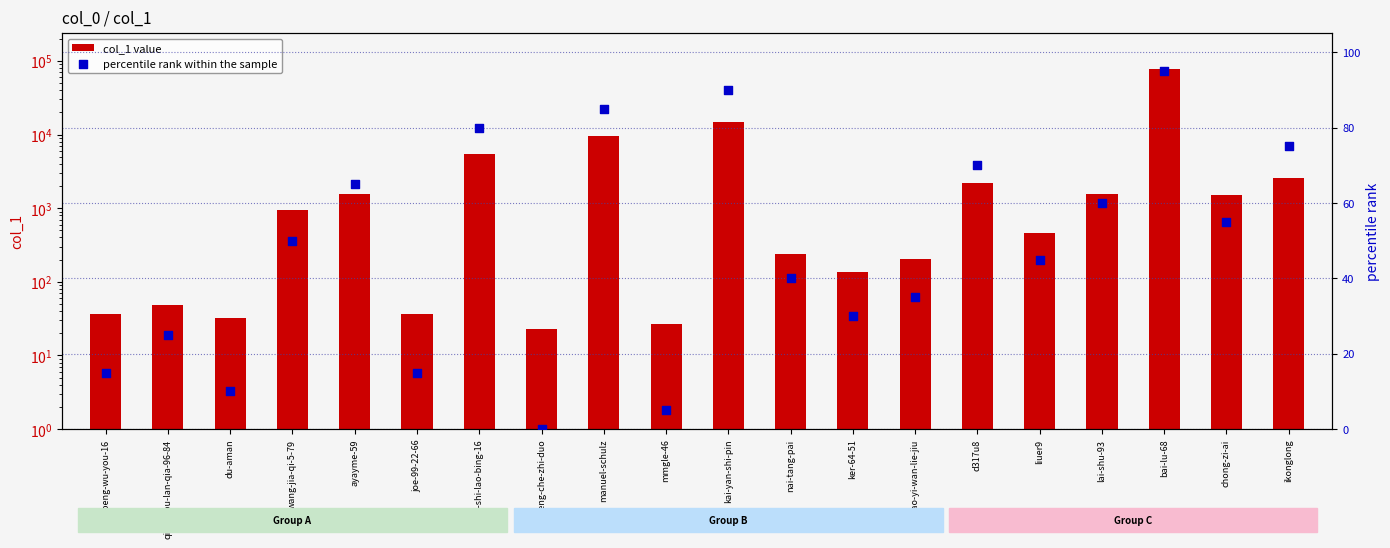

At how many categories does at least one series exceed 59284?

1